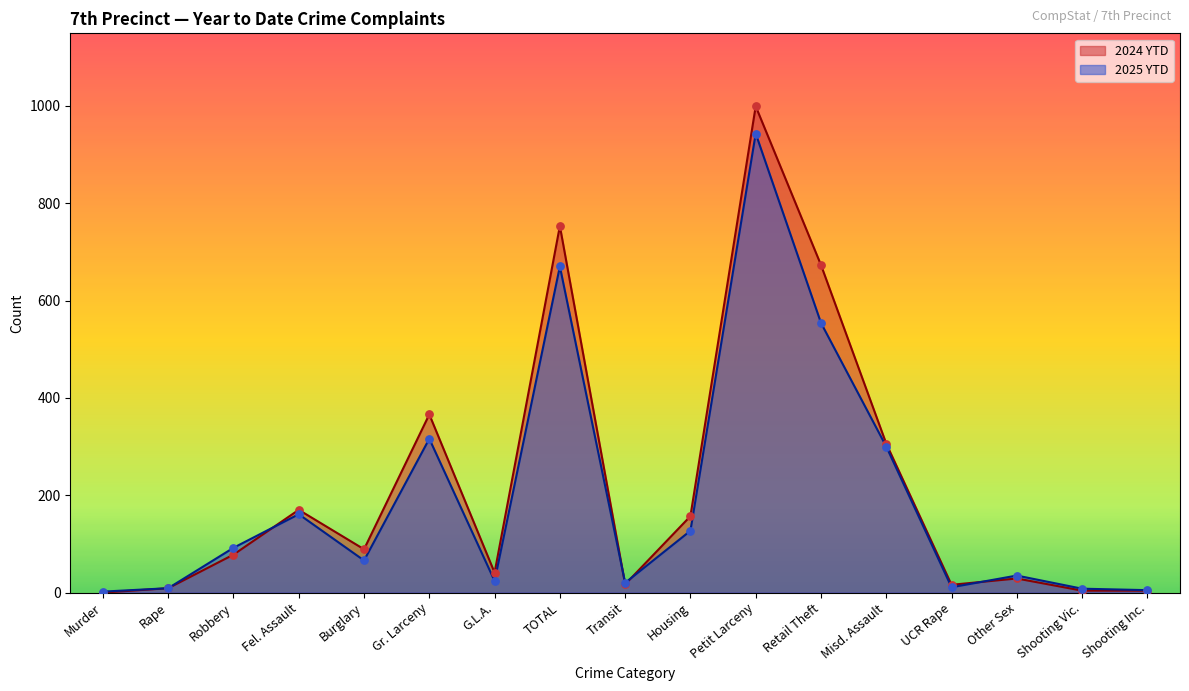

Is the value of 2024 YTD at Fel. Assault greater than the value of 2025 YTD at Murder?

Yes